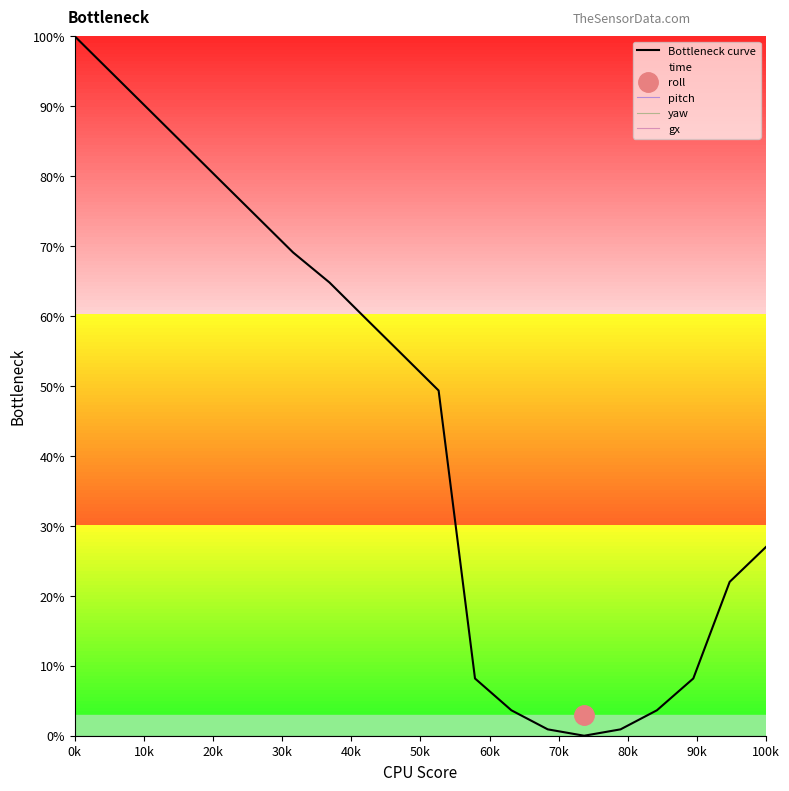

List the series in order of their peak value, highest first.

Bottleneck curve, pitch, yaw, gx